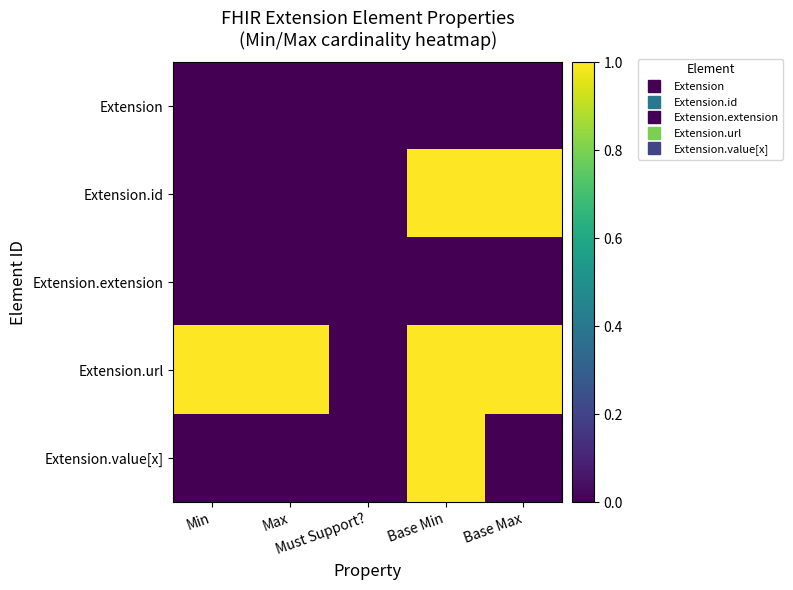

Which has a higher value, Min or Base Min?

Min